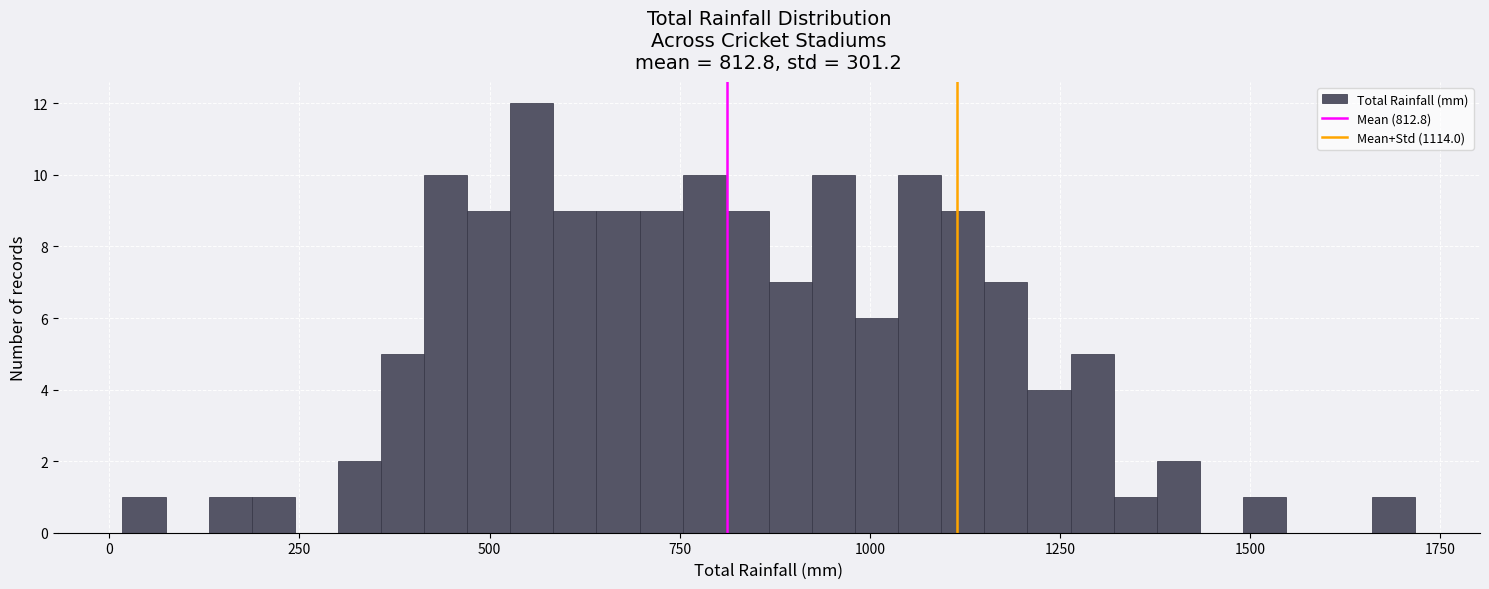

Around what value on the x-axis is the tallest bar? Give the approximate position of its centre, as read against the axis.

550